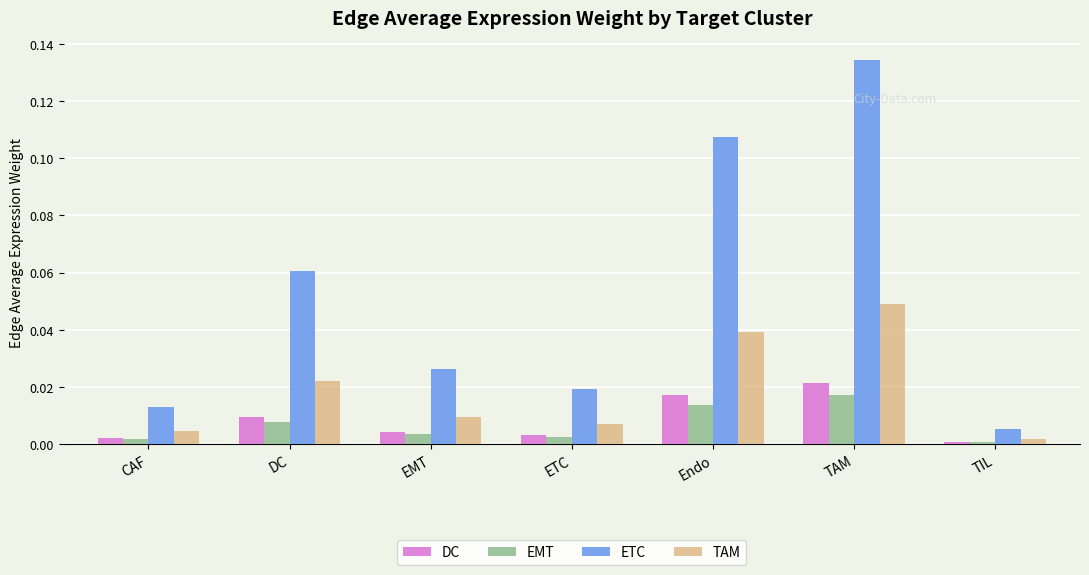

Which series has the widest spread of values?

ETC